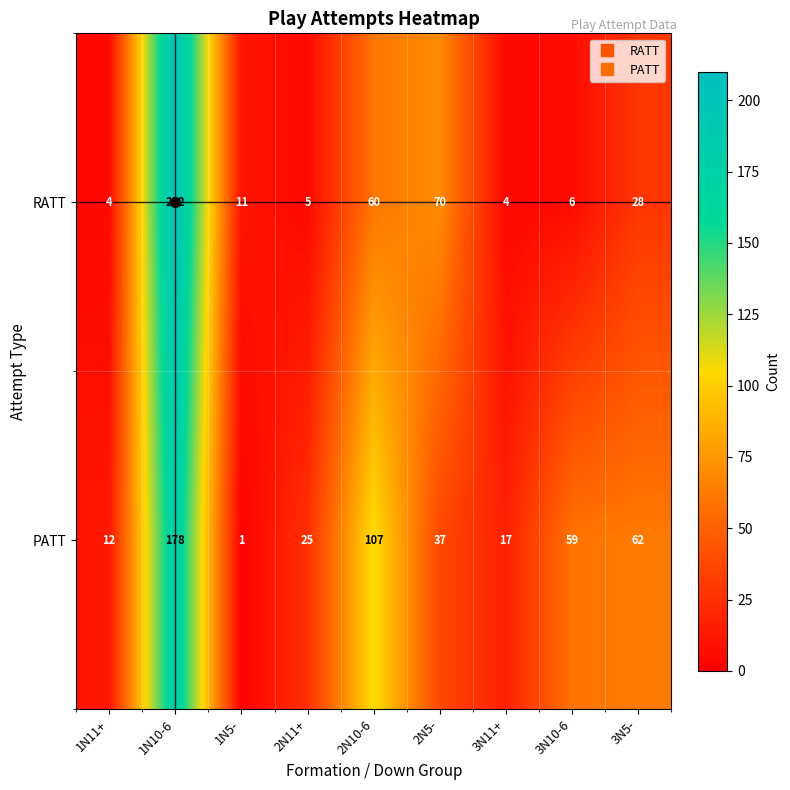

What is the minimum value shown in the chart?

1